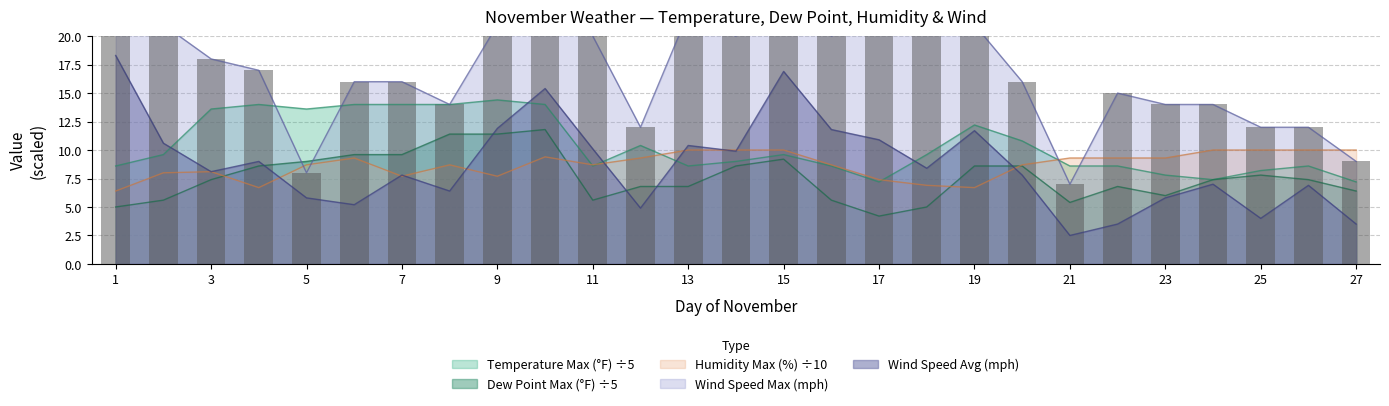

Reading left to right, transcribe all the data shown in this chart.

Temperature Max (°F): 1=8.6	2=9.6	3=13.6	4=14.0	5=13.6	6=14.0	7=14.0	8=14.0	9=14.4	10=14.0	11=8.6	12=10.4	13=8.6	14=9.0	15=9.6	16=8.6	17=7.2	18=9.6	19=12.2	20=10.8	21=8.6	22=8.6	23=7.8	24=7.4	25=8.2	26=8.6	27=7.2
Dew Point Max (°F): 1=5.0	2=5.6	3=7.4	4=8.6	5=9.0	6=9.6	7=9.6	8=11.4	9=11.4	10=11.8	11=5.6	12=6.8	13=6.8	14=8.6	15=9.2	16=5.6	17=4.2	18=5.0	19=8.6	20=8.6	21=5.4	22=6.8	23=6.0	24=7.4	25=7.8	26=7.4	27=6.4
Humidity Max (%): 1=6.4	2=8.0	3=8.1	4=6.7	5=8.7	6=9.3	7=7.7	8=8.7	9=7.7	10=9.4	11=8.7	12=9.3	13=10.0	14=10.0	15=10.0	16=8.7	17=7.4	18=6.9	19=6.7	20=8.7	21=9.3	22=9.3	23=9.3	24=10.0	25=10.0	26=10.0	27=10.0
Wind Speed Max (mph): 1=29.0	2=21.0	3=18.0	4=17.0	5=8.0	6=16.0	7=16.0	8=14.0	9=21.0	10=30.0	11=20.0	12=12.0	13=22.0	14=20.0	15=33.0	16=20.0	17=22.0	18=25.0	19=21.0	20=16.0	21=7.0	22=15.0	23=14.0	24=14.0	25=12.0	26=12.0	27=9.0
Wind Speed Avg (mph): 1=18.3	2=10.6	3=8.1	4=9.0	5=5.8	6=5.2	7=7.8	8=6.4	9=11.9	10=15.4	11=10.1	12=4.9	13=10.4	14=9.9	15=16.9	16=11.8	17=10.9	18=8.4	19=11.7	20=7.8	21=2.5	22=3.5	23=5.8	24=7.0	25=4.0	26=6.9	27=3.5